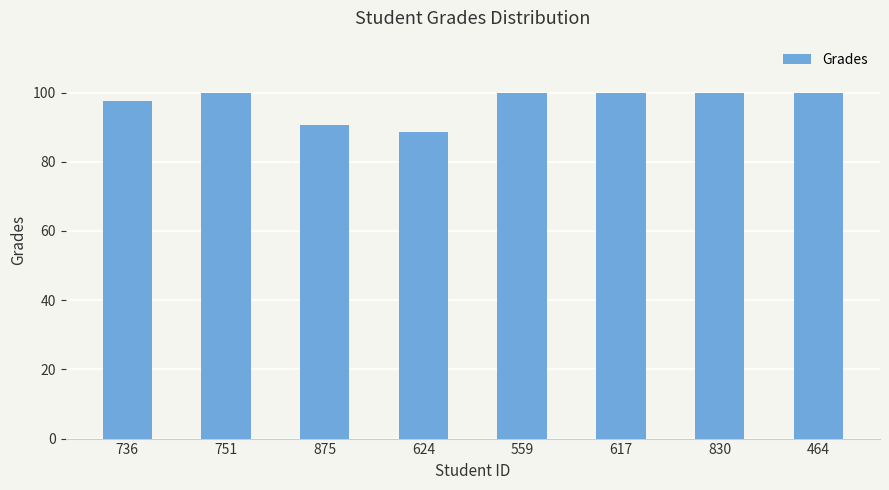

What is the smallest value displayed?

88.5